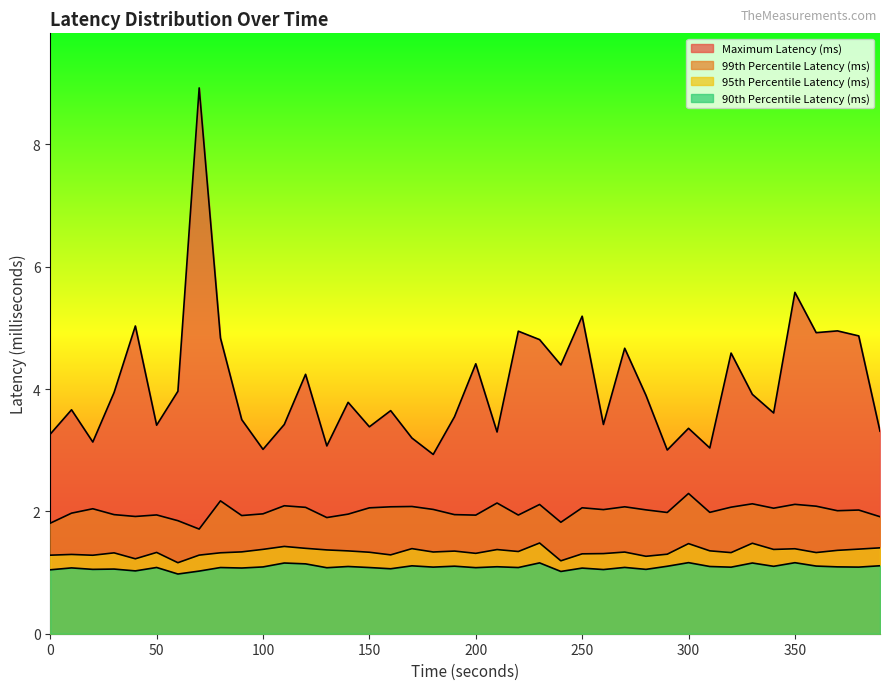

At which category is the sum across all series the highest?

70